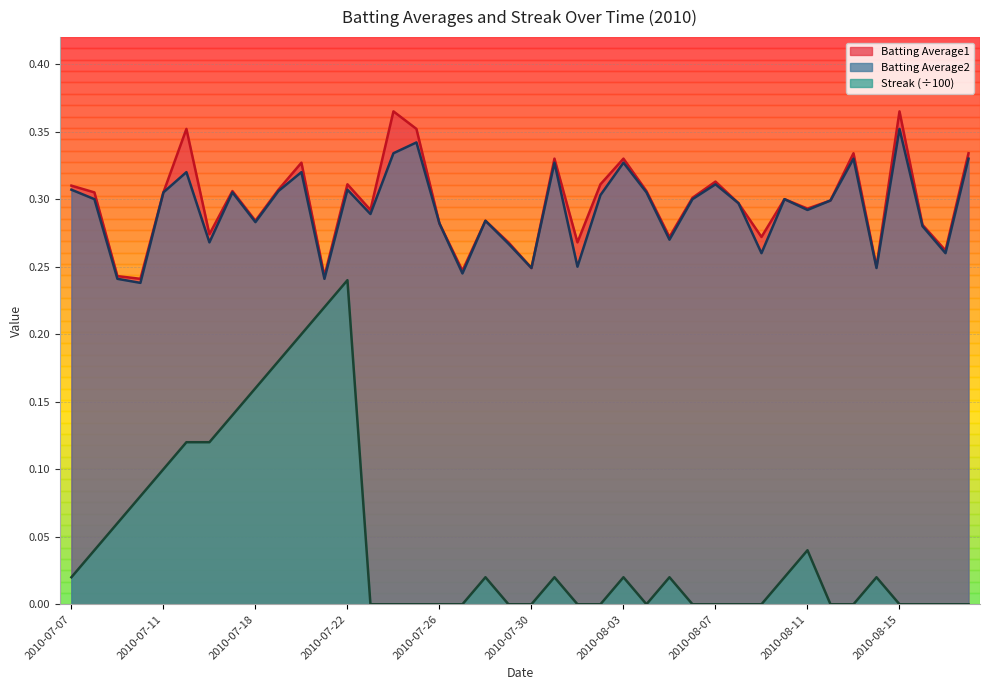

True or false: Batting Average2 and Batting Average1 intersect in this chart.

False